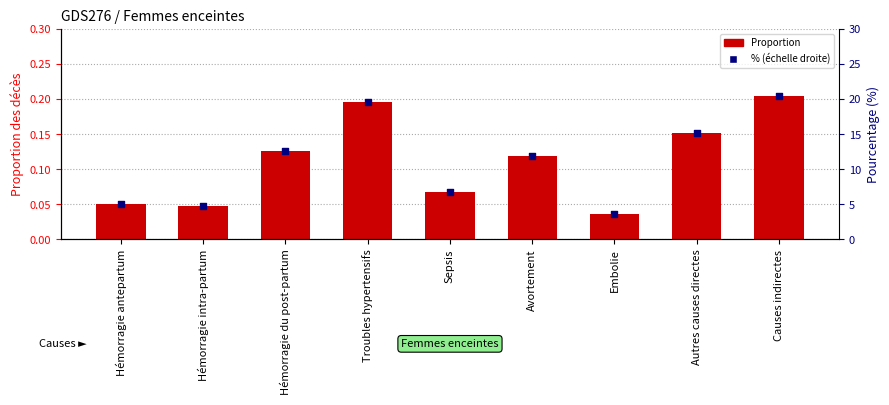

What are all the series names shown in the legend?

Proportion, % (échelle droite)